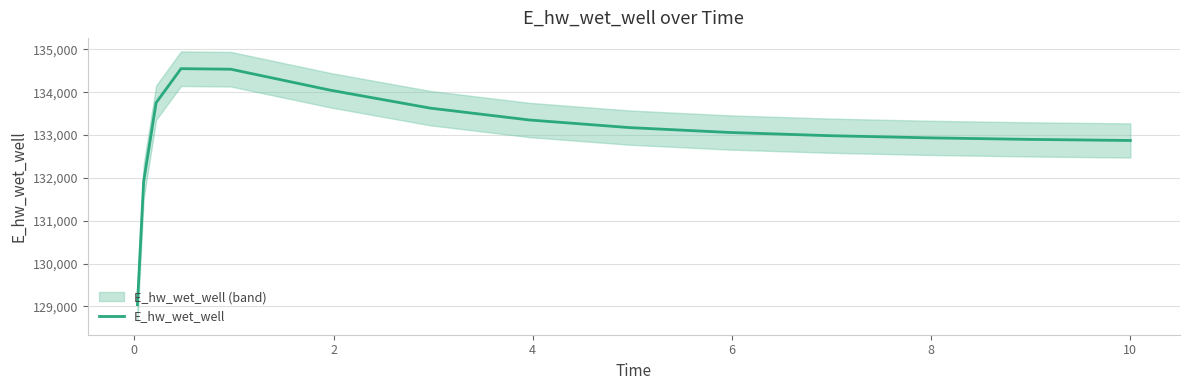

What is the value of the 12th point from the left?

132934.4